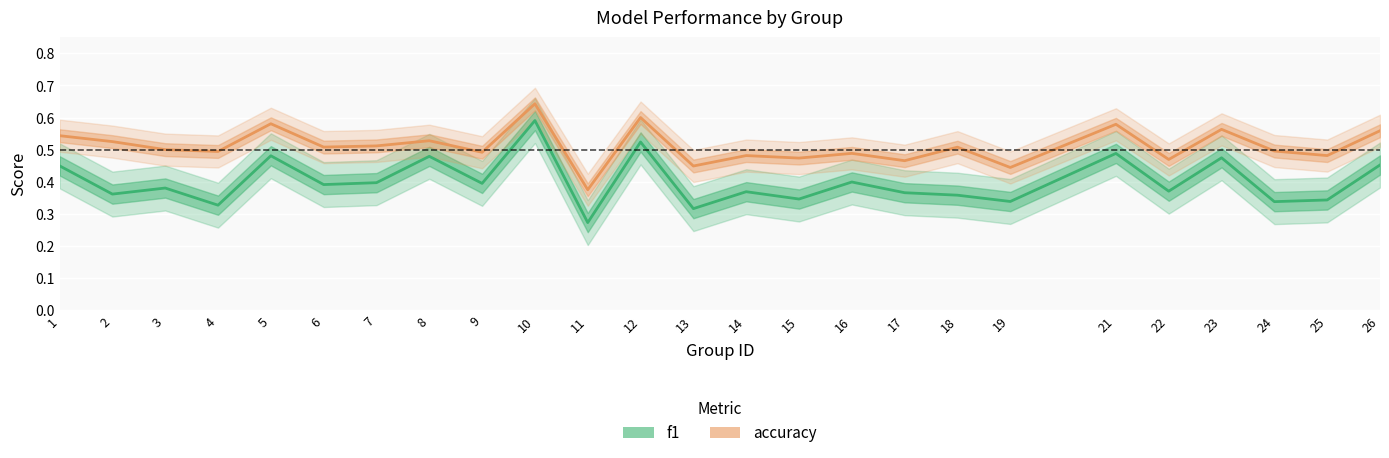

True or false: f1 and accuracy cross at least once.

False